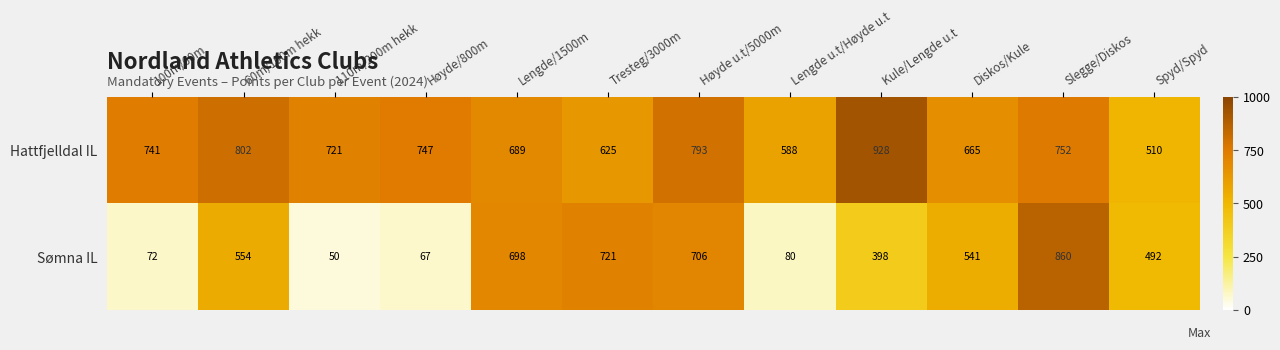

At Høyde/800m, list the series in order from smallest to largest.

Sømna IL, Hattfjelldal IL